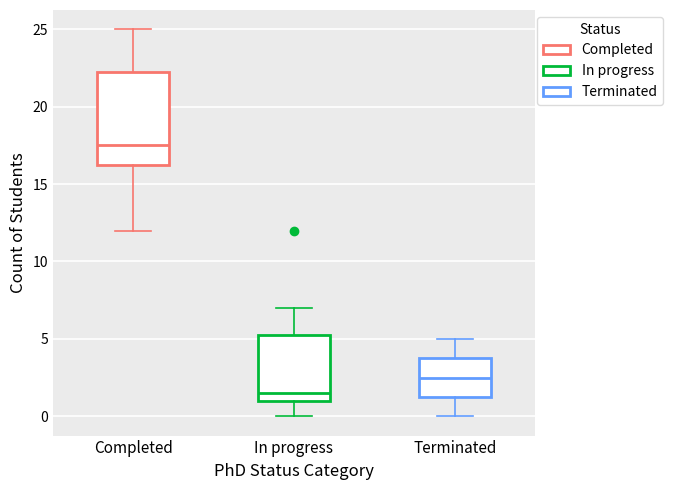

Which box is the tallest, from its lower edge to its upper edge?

Completed